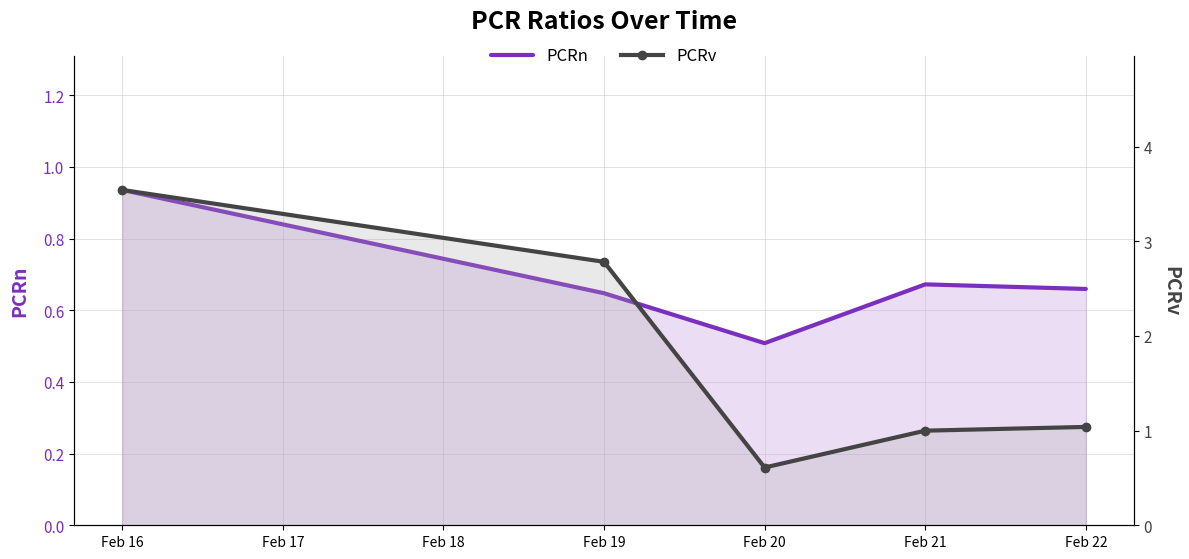

Does the chart have visible grid lines?

Yes